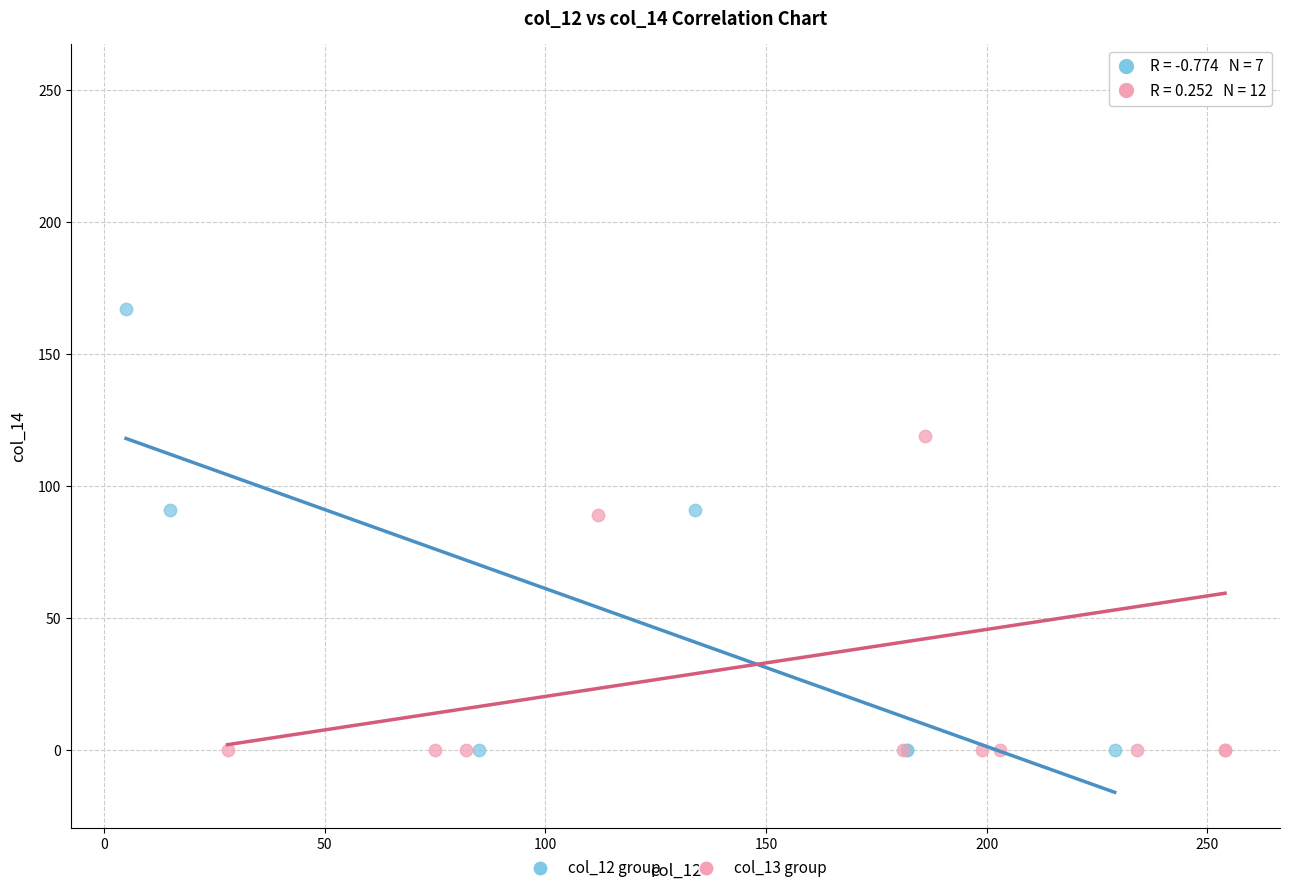

Which series reaches the maximum Y coordinate?

col_13 group